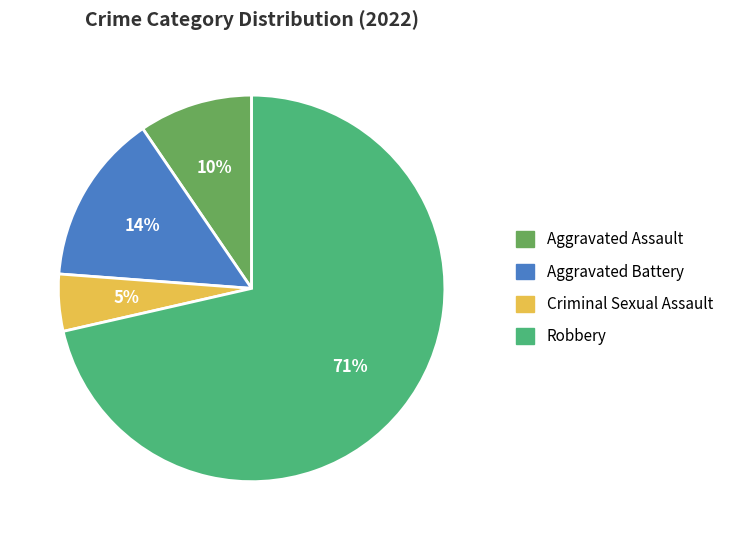

Is there any slice that represents more than half of the pie?

Yes